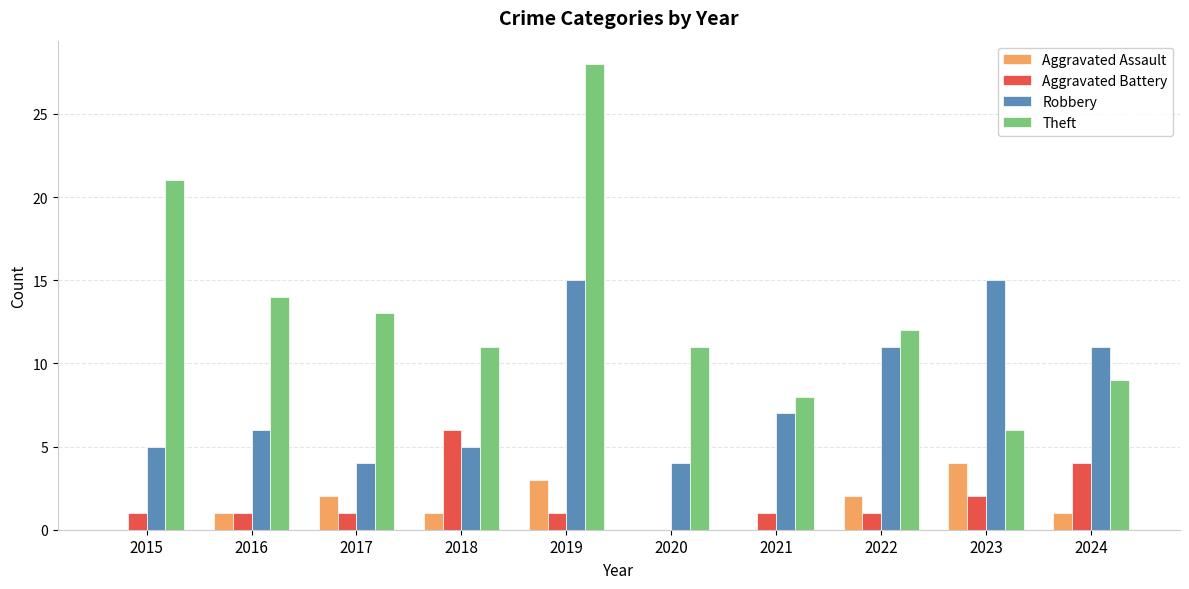

Reading right to left, extract all data points from this chart.

Aggravated Assault: 1	4	2	0	0	3	1	2	1	0
Aggravated Battery: 4	2	1	1	0	1	6	1	1	1
Robbery: 11	15	11	7	4	15	5	4	6	5
Theft: 9	6	12	8	11	28	11	13	14	21